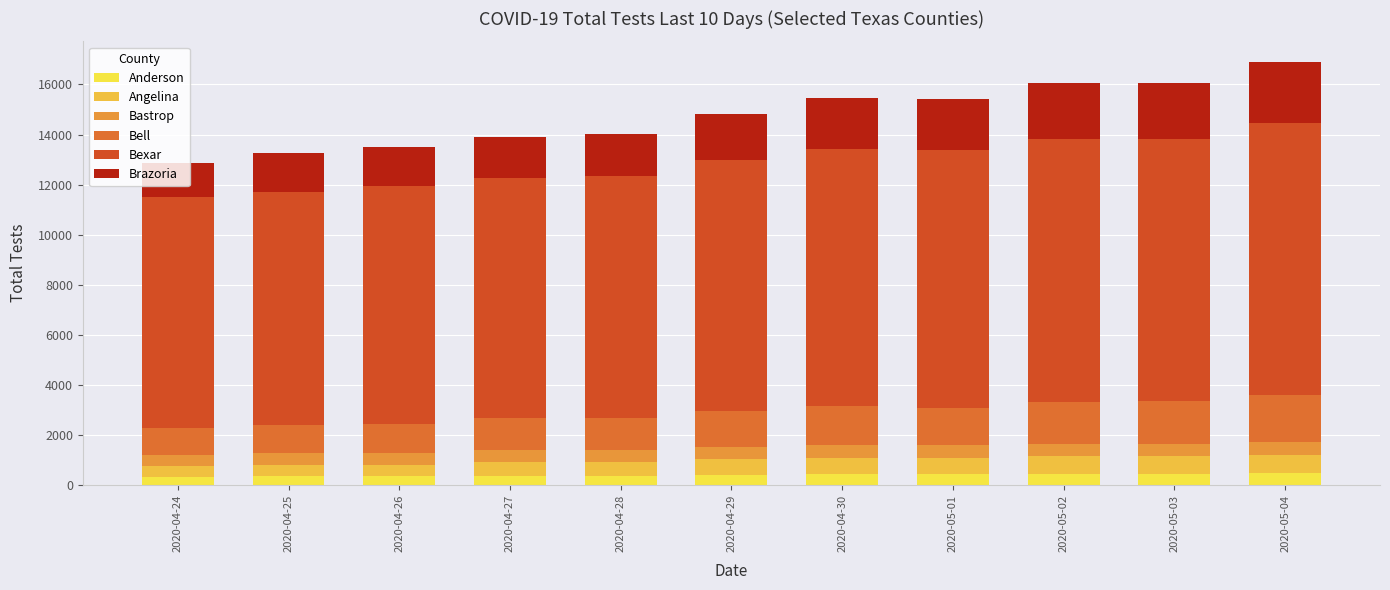

Between 2020-04-25 and 2020-04-24, which is larger?

2020-04-25